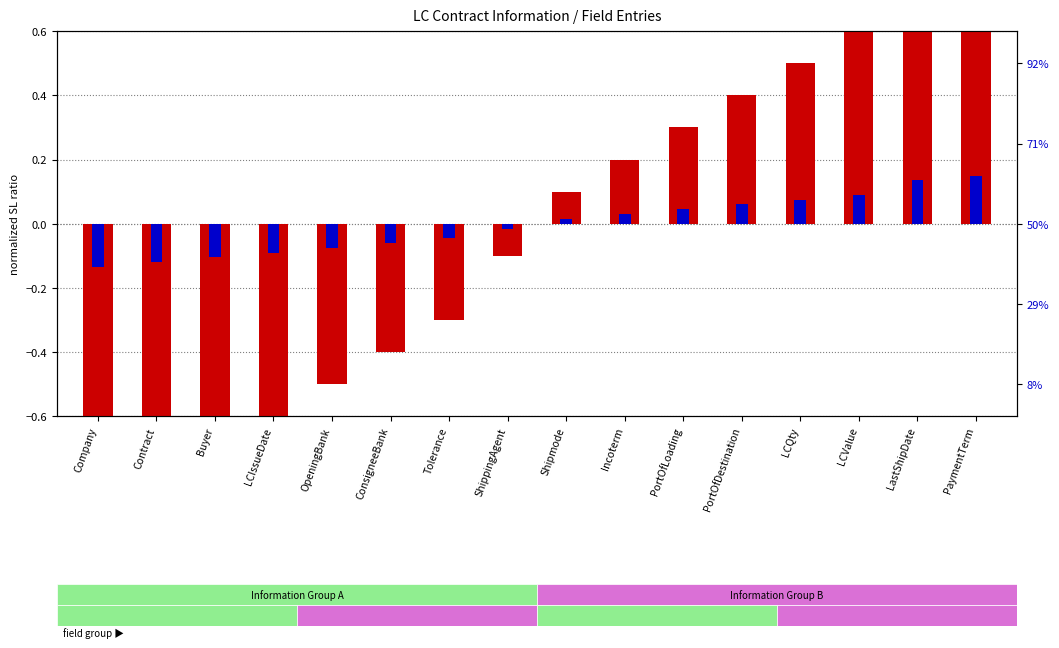

What is the difference between the SL percentile rank values at Contract and Shipmode?

0.1